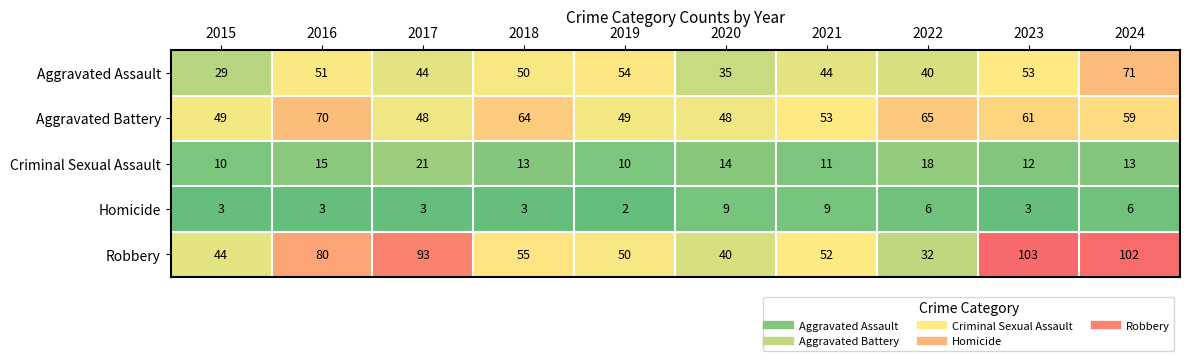

Which series has the widest spread of values?

Robbery